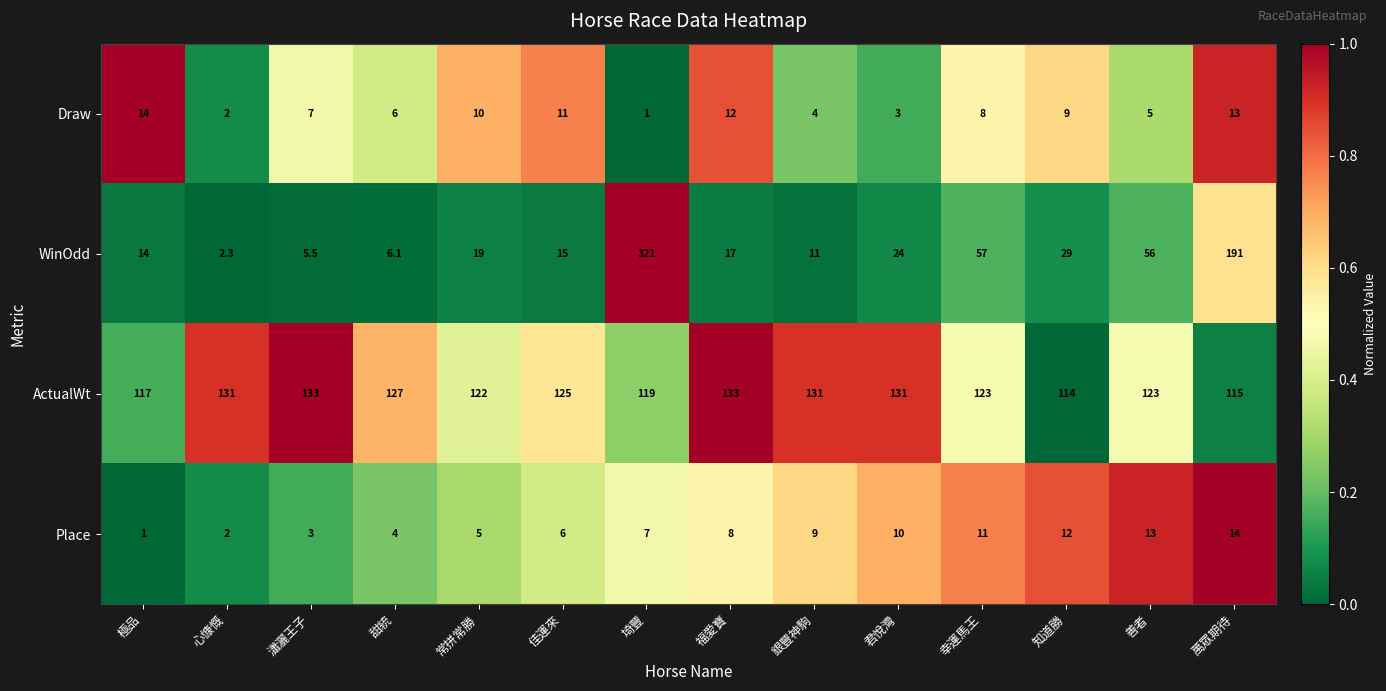

The ActualWt series shows 40.3 at 埼豐. True or false?

False